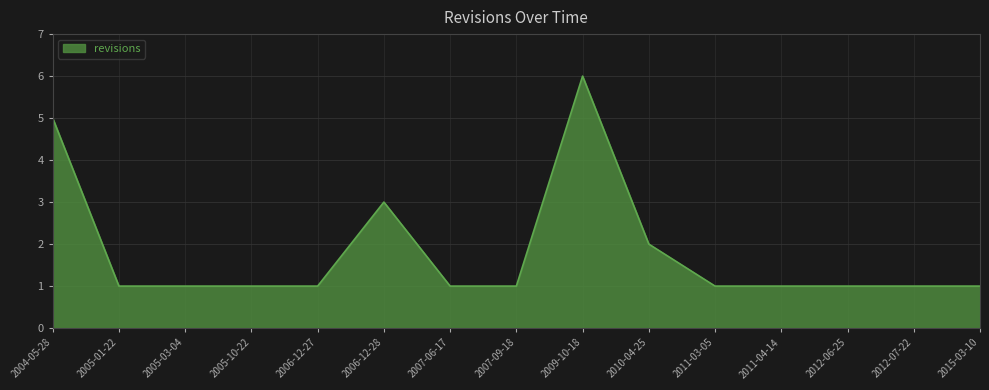

What is the difference between the second highest and minimum values?

4